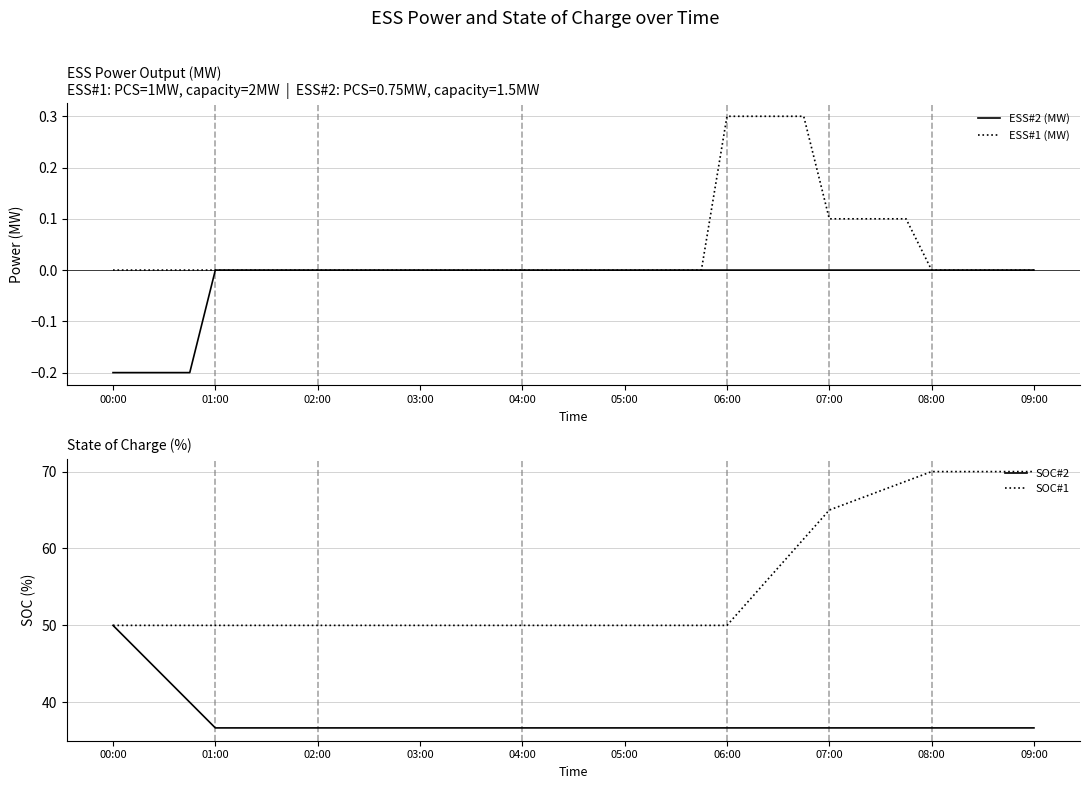

What value does the ESS#1 (MW) series have at 27?

0.3